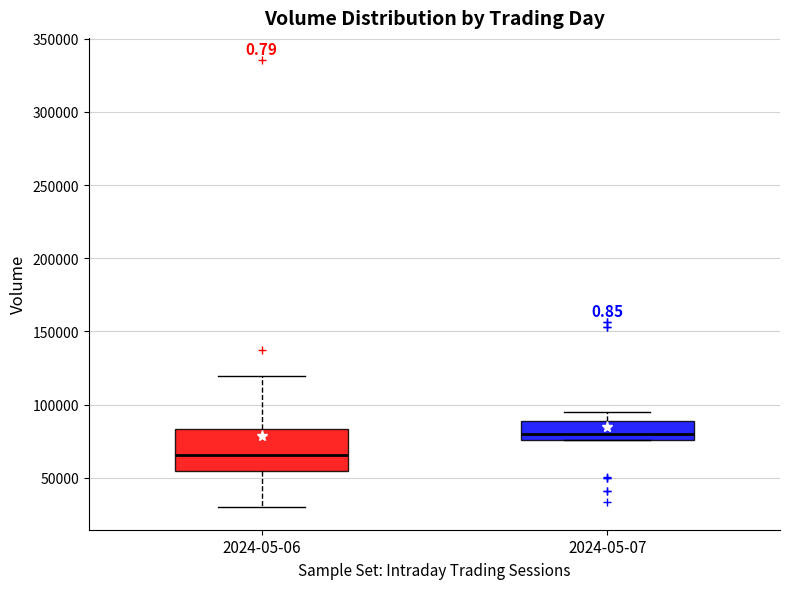

Which box is the tallest, from its lower edge to its upper edge?

2024-05-06